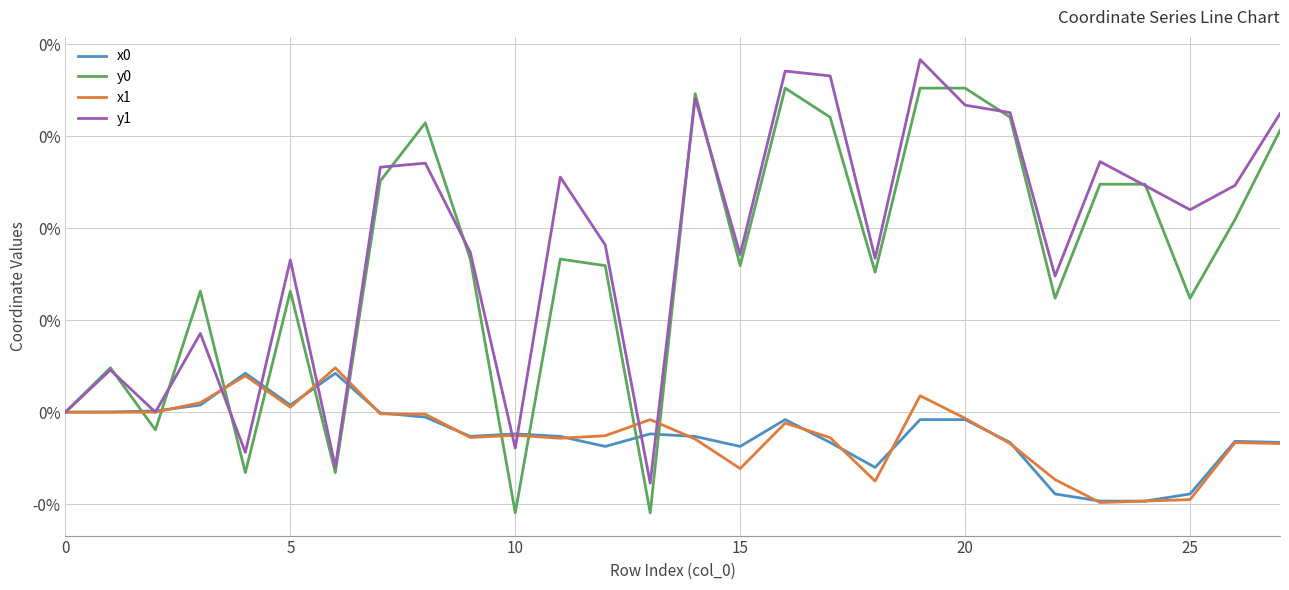

How many series are shown in this chart?

4